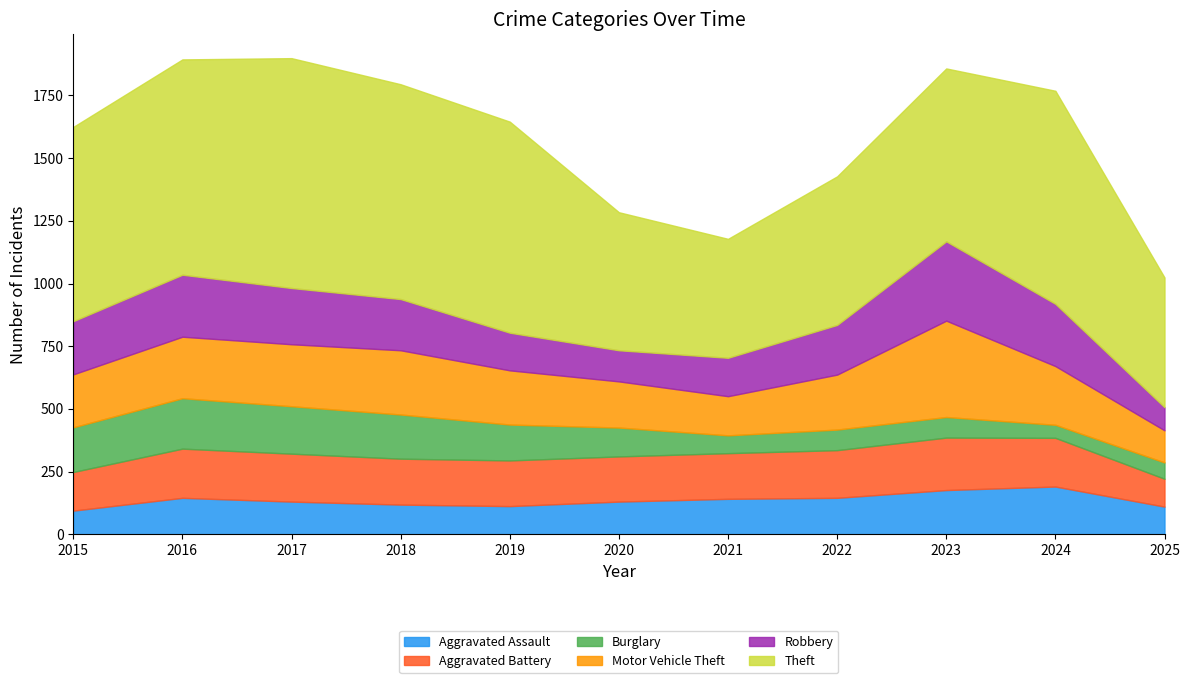

Reading left to right, extract all data points from this chart.

Aggravated Assault: 2015=95	2016=146	2017=131	2018=119	2019=113	2020=131	2021=142	2022=146	2023=177	2024=191	2025=111
Aggravated Battery: 2015=154	2016=196	2017=191	2018=183	2019=182	2020=180	2021=182	2022=190	2023=209	2024=194	2025=111
Burglary: 2015=178	2016=201	2017=189	2018=176	2019=143	2020=115	2021=71	2022=82	2023=82	2024=52	2025=65
Motor Vehicle Theft: 2015=211	2016=245	2017=247	2018=256	2019=216	2020=184	2021=156	2022=219	2023=384	2024=234	2025=128
Robbery: 2015=212	2016=247	2017=224	2018=204	2019=150	2020=124	2021=153	2022=198	2023=316	2024=248	2025=92
Theft: 2015=774	2016=858	2017=916	2018=856	2019=841	2020=550	2021=474	2022=592	2023=689	2024=849	2025=517